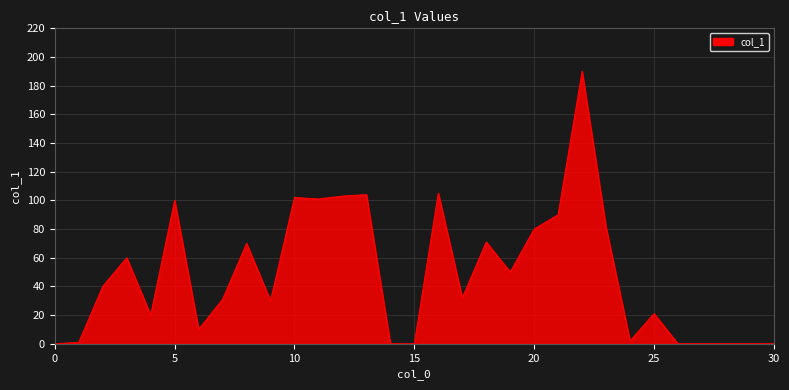

What is the maximum value shown in the chart?

190